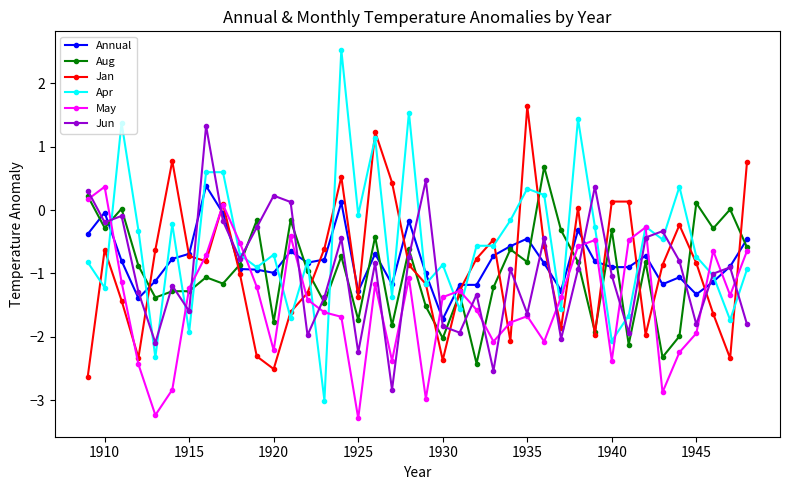

Which series has the widest spread of values?

Apr